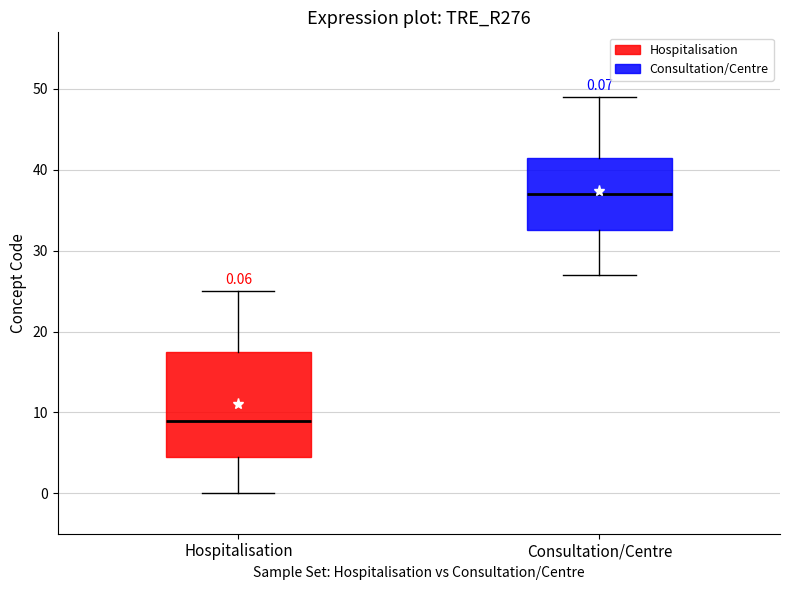

Which box has the lowest median line?

Hospitalisation